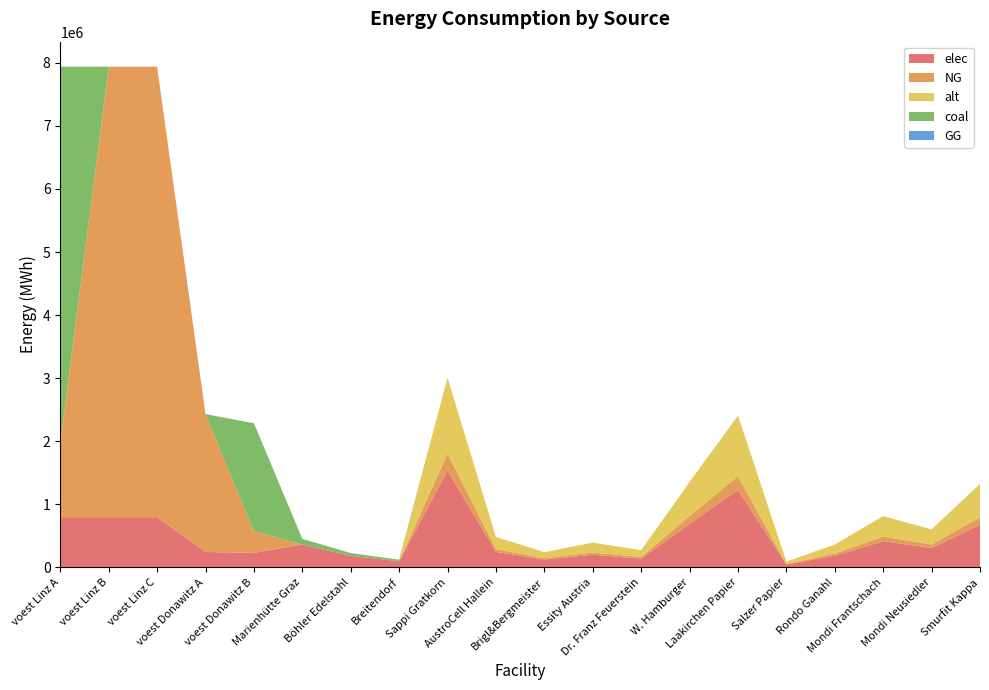

Reading left to right, what are all the values shown in this chart?

elec: 793870.4	793870.4	793870.4	242990.7	228411.3	360800.0	180400.0	96800.0	1533400.0	245344.0	122672.0	199342.0	138006.0	690030.0	1226720.0	46002.0	184008.0	414018.0	306680.0	674696.0
NG: 1190805.6	7144833.3	7144833.3	2186916.7	342616.9	0.0	0.0	0.0	270600.0	43296.0	21648.0	35178.0	24354.0	121770.0	216480.0	8118.0	32472.0	73062.0	54120.0	119064.0
alt: 0.0	0.0	0.0	0.0	0.0	0.0	0.0	0.0	1202666.7	192426.7	96213.3	156346.7	108240.0	541200.0	962133.3	36080.0	144320.0	324720.0	240533.3	529173.3
coal: 5954027.8	0.0	0.0	0.0	1713084.7	90200.0	45100.0	24200.0	0.0	0.0	0.0	0.0	0.0	0.0	0.0	0.0	0.0	0.0	0.0	0.0
GG: 0.0	0.0	0.0	0.0	0.0	0.0	0.0	0.0	0.0	0.0	0.0	0.0	0.0	0.0	0.0	0.0	0.0	0.0	0.0	0.0